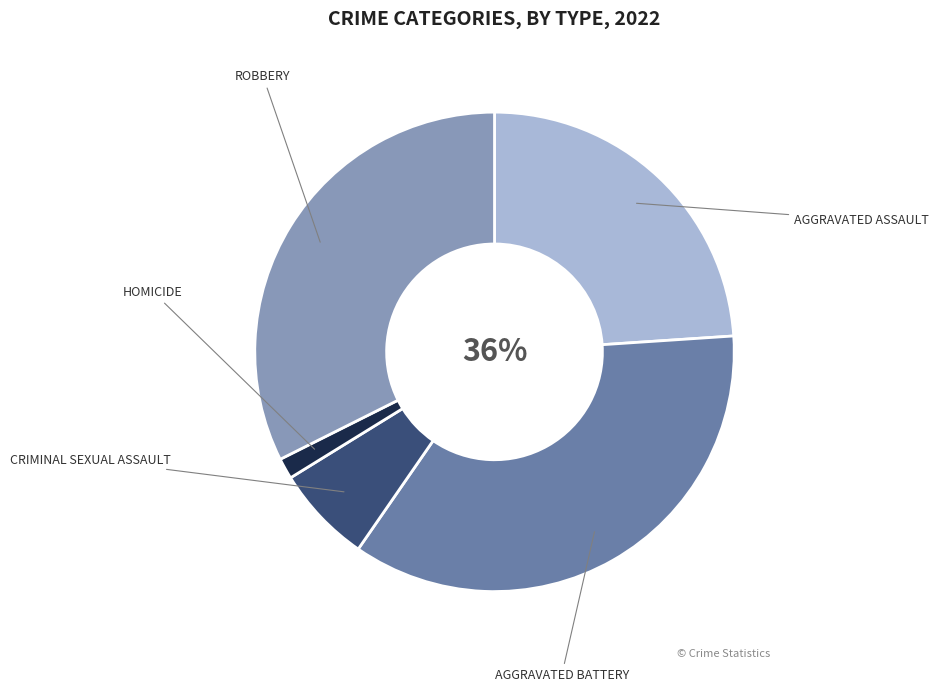

Is there any slice that represents more than half of the pie?

No